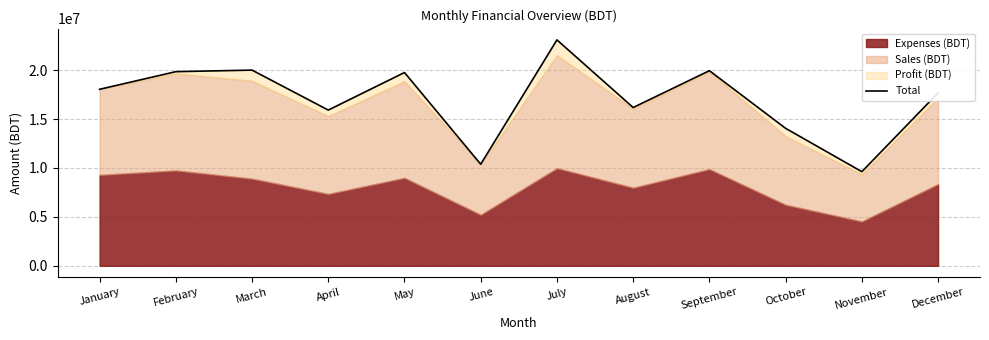

How many interior local peaks (higher than both neighbors) does the data have?

4